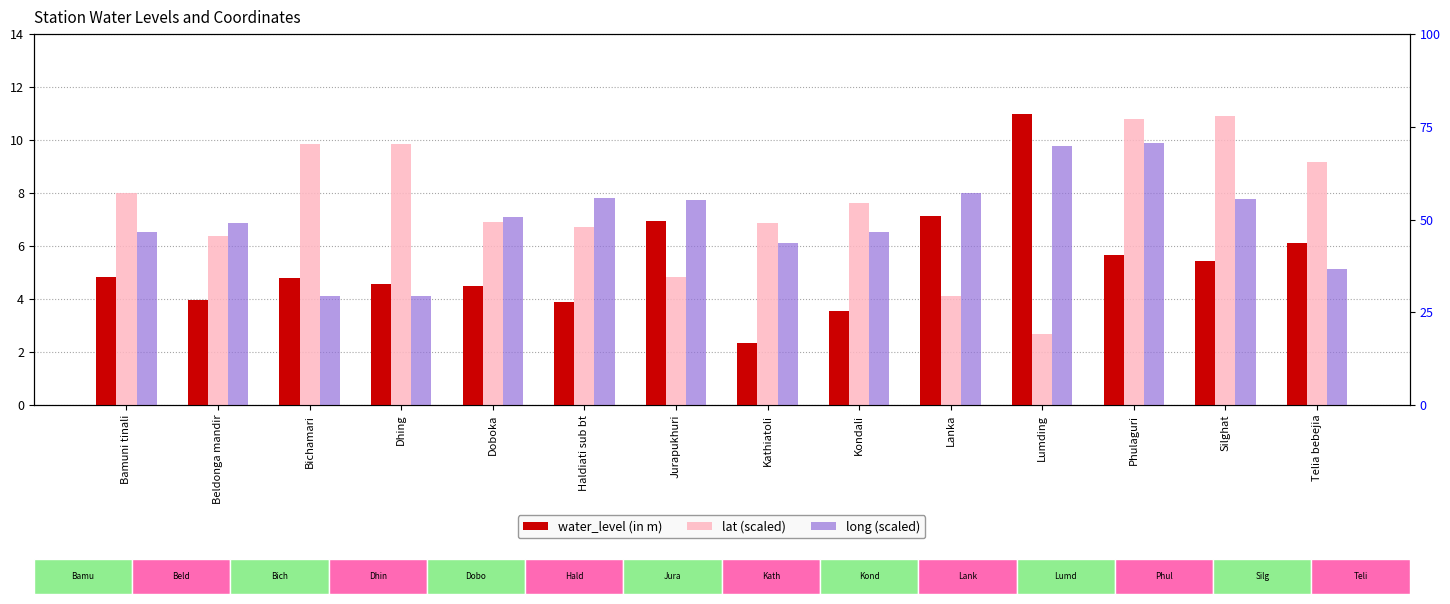

What is the sum of the water_level (in m) values at Phulaguri and Bamuni tinali?

10.5